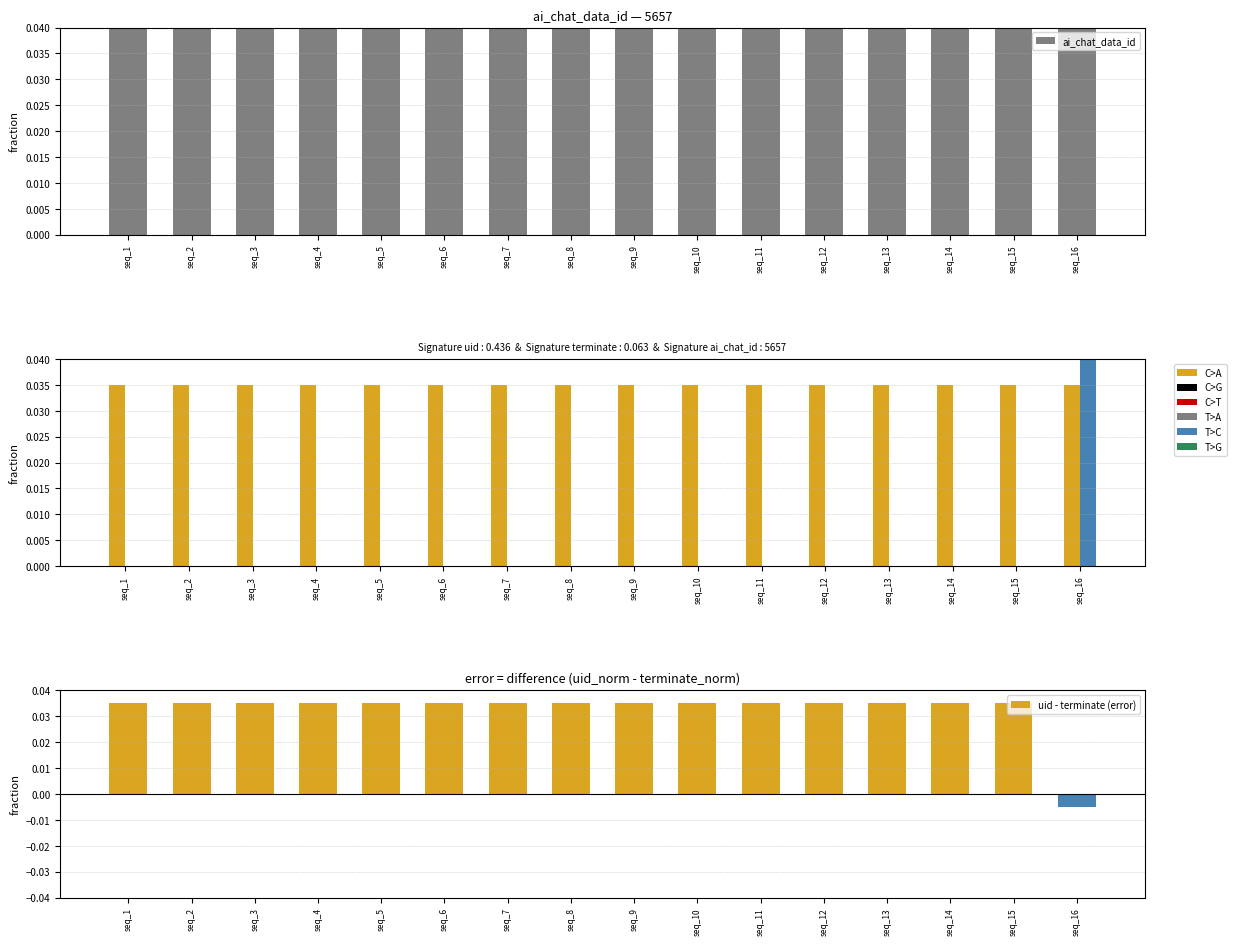

List the labels in order of uid value, smallest first.

seq_1, seq_2, seq_3, seq_4, seq_5, seq_6, seq_7, seq_8, seq_9, seq_10, seq_11, seq_12, seq_13, seq_14, seq_15, seq_16